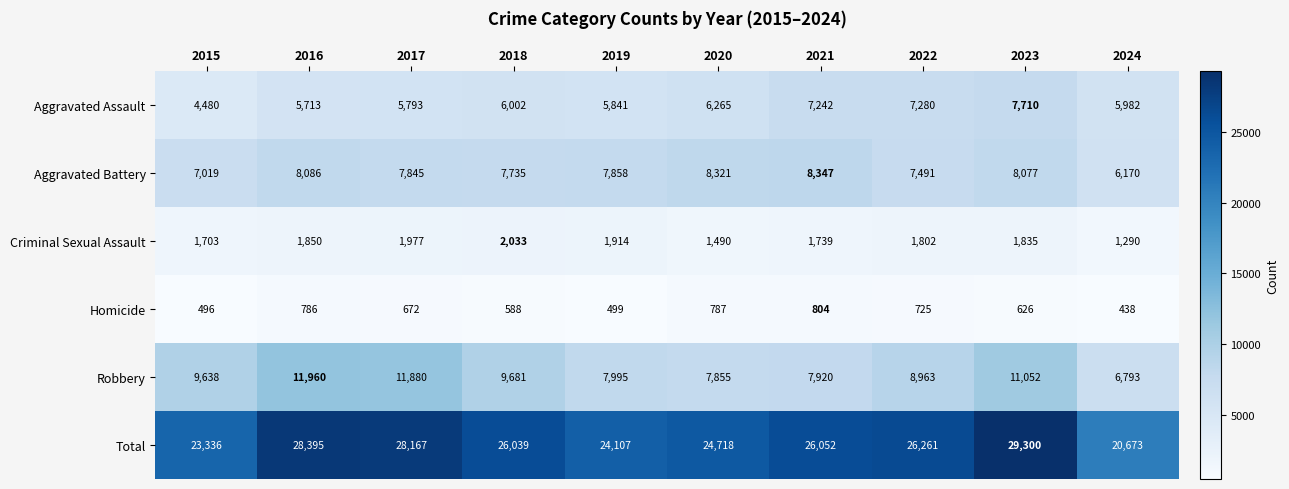

Which series changed the most between 2019 and 2023?

Total